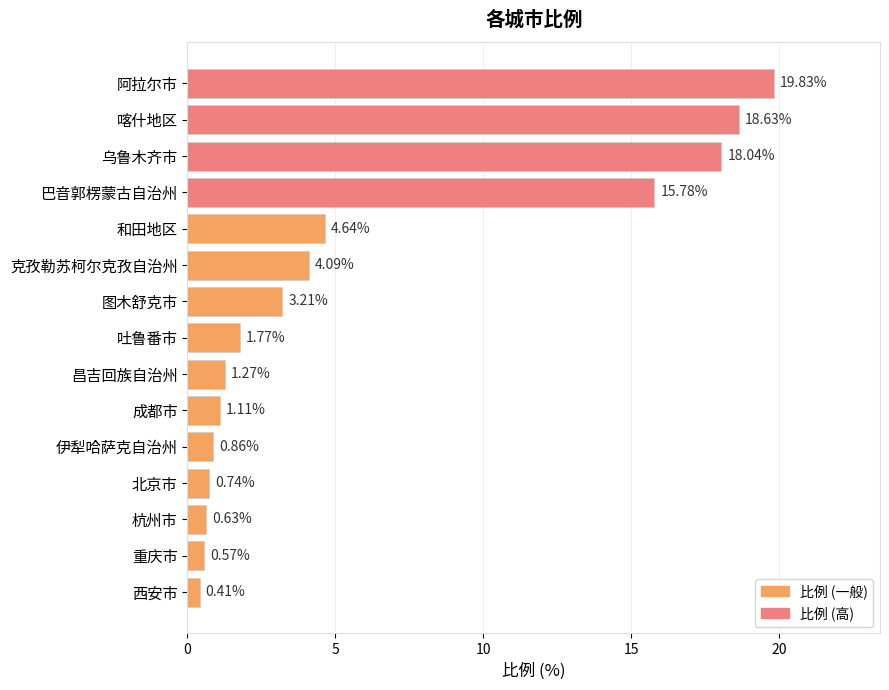

What is the average value?

6.1